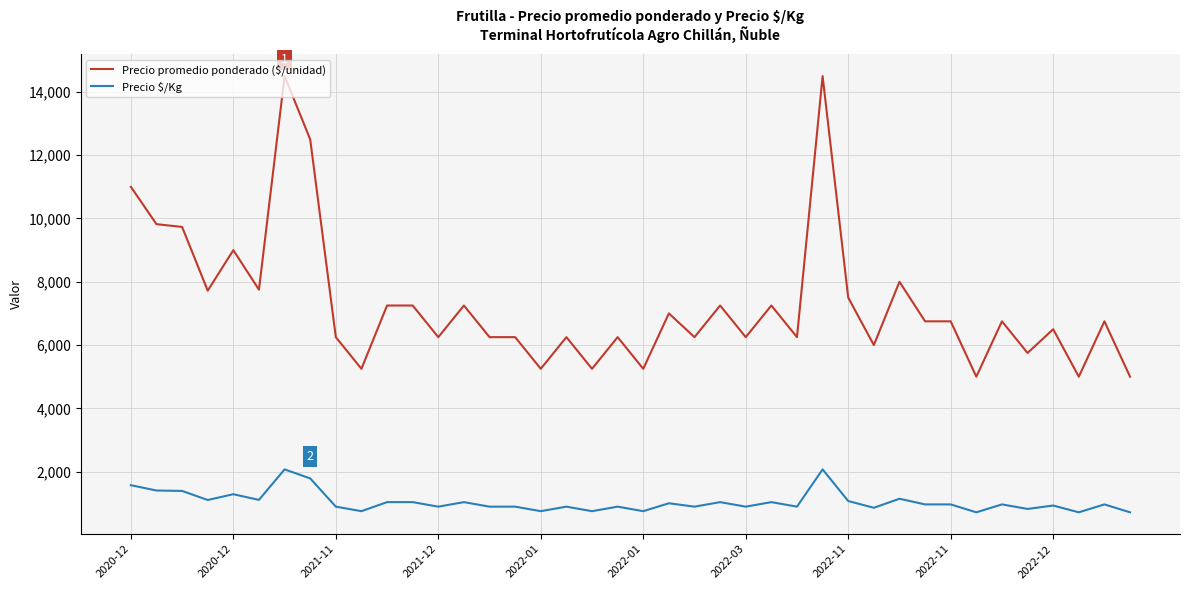

What are all the series names shown in the legend?

Precio promedio ponderado ($/unidad), Precio $/Kg